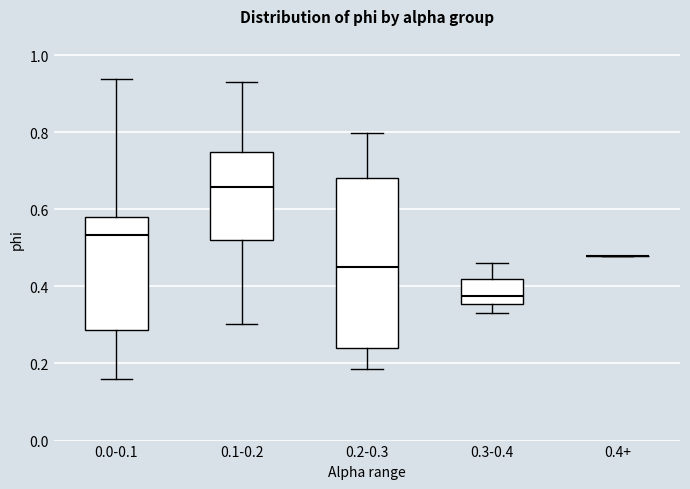

Reading left to right, read every box against the y-axis: the position of its median line, the range the box covers, and the ends of its whiskers. The values are not printed on the chart, so give them approximately, as read against the axis.

0.0-0.1: median 0.54, box 0.28 to 0.58, whiskers 0.16 to 0.94
0.1-0.2: median 0.66, box 0.52 to 0.74, whiskers 0.30 to 0.94
0.2-0.3: median 0.46, box 0.24 to 0.68, whiskers 0.18 to 0.80
0.3-0.4: median 0.38, box 0.36 to 0.42, whiskers 0.34 to 0.46
0.4+: box collapsed to a line at 0.48, whiskers 0.48 to 0.48